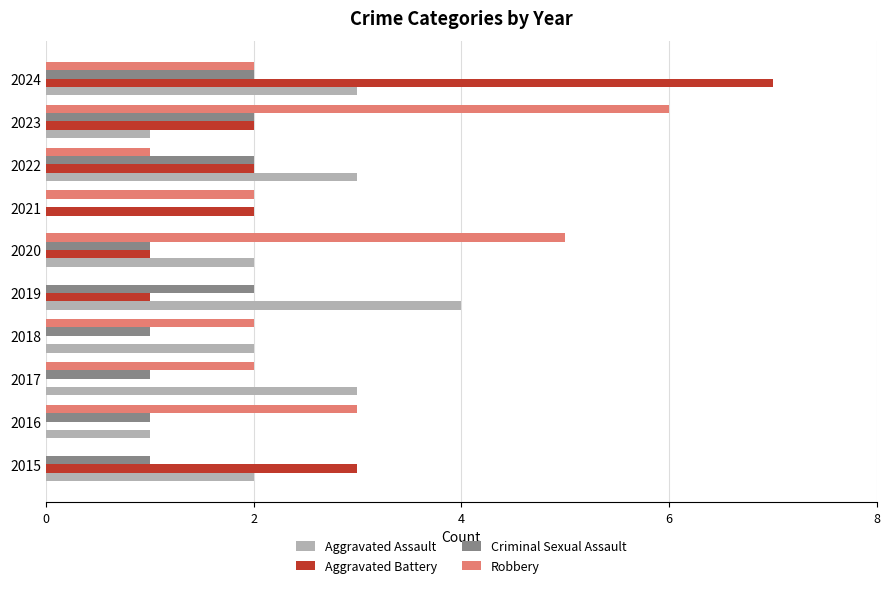

The Aggravated Battery series shows 0 at 2018. True or false?

True